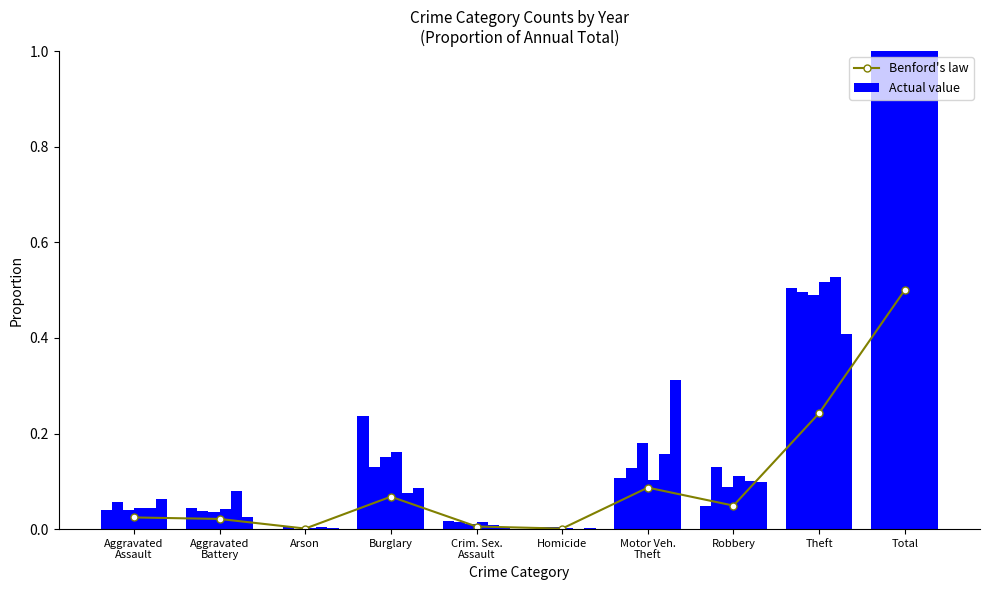

Reading left to right, list all the values displayed in this chart.

0.0	0.0	0.0	0.1	0.0	0.0	0.1	0.0	0.2	0.5